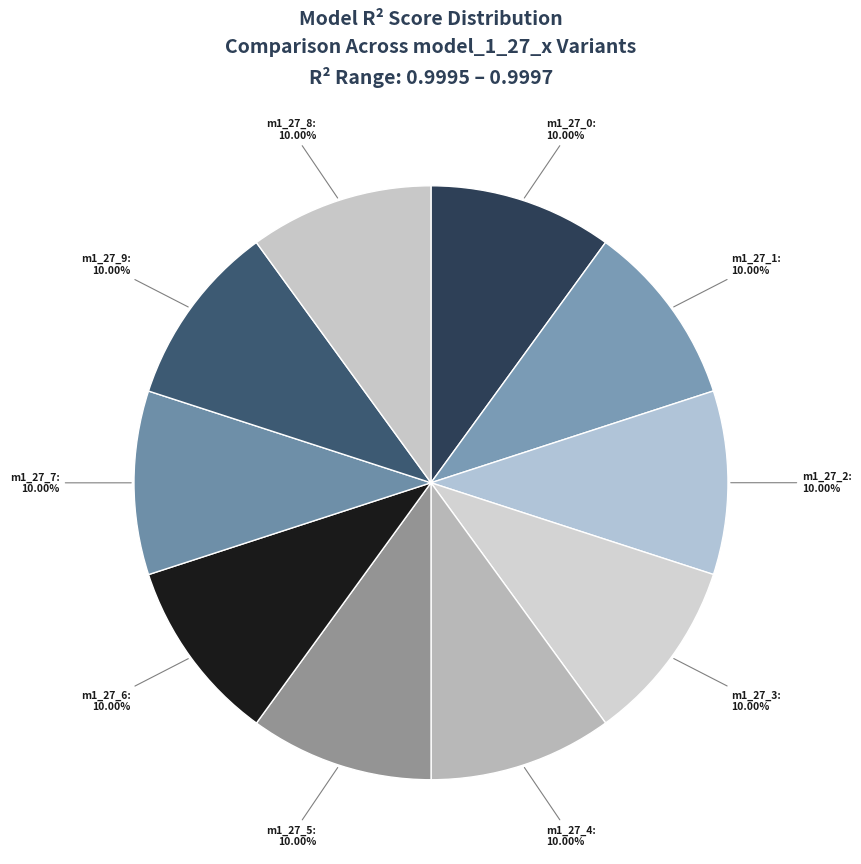

What is the smallest slice in the pie chart?

model_1_27_0